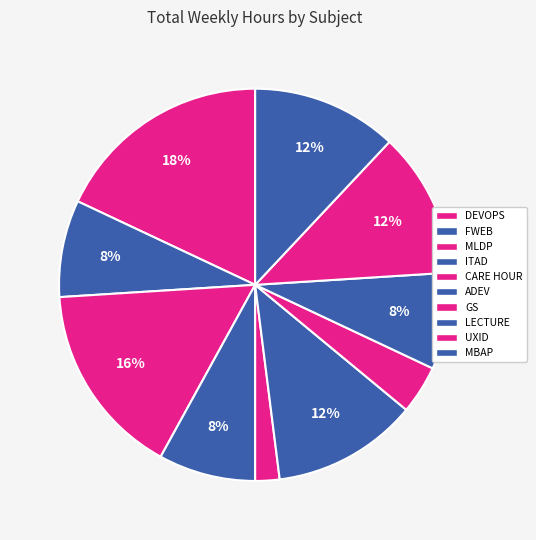

How many slices are in this pie chart?

10